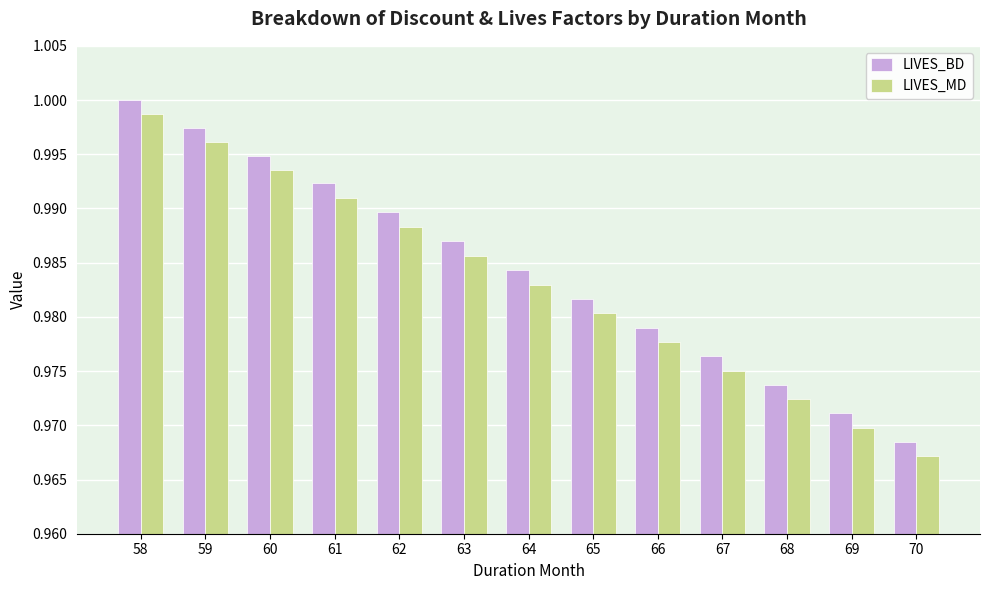

Which series has the widest spread of values?

LIVES_BD